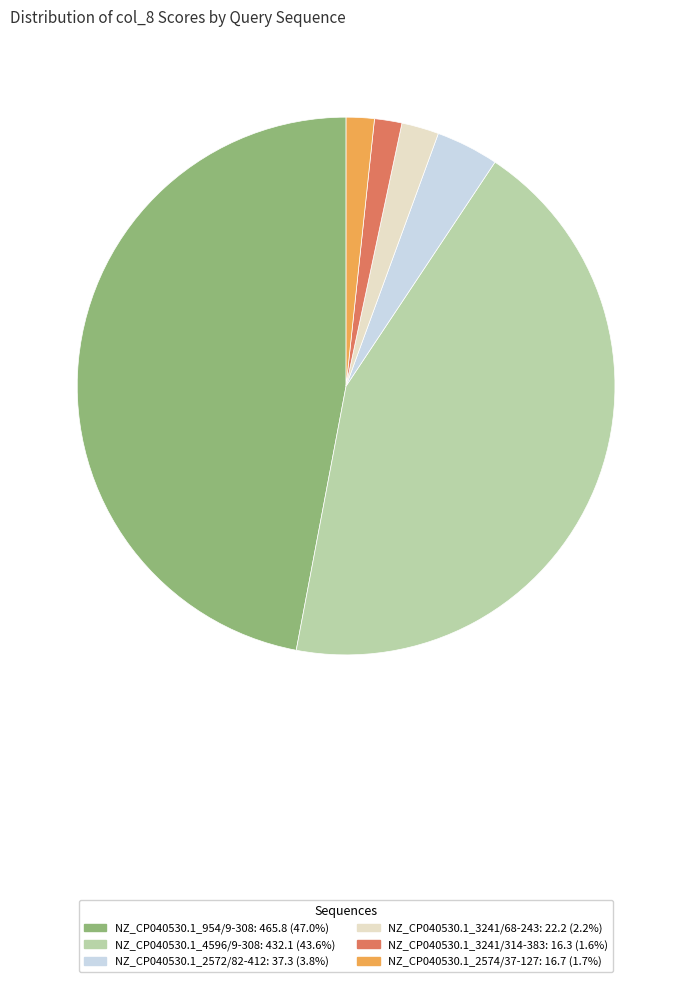

Which has a higher value, NZ_CP040530.1_2572/82-412 or NZ_CP040530.1_3241/68-243?

NZ_CP040530.1_2572/82-412